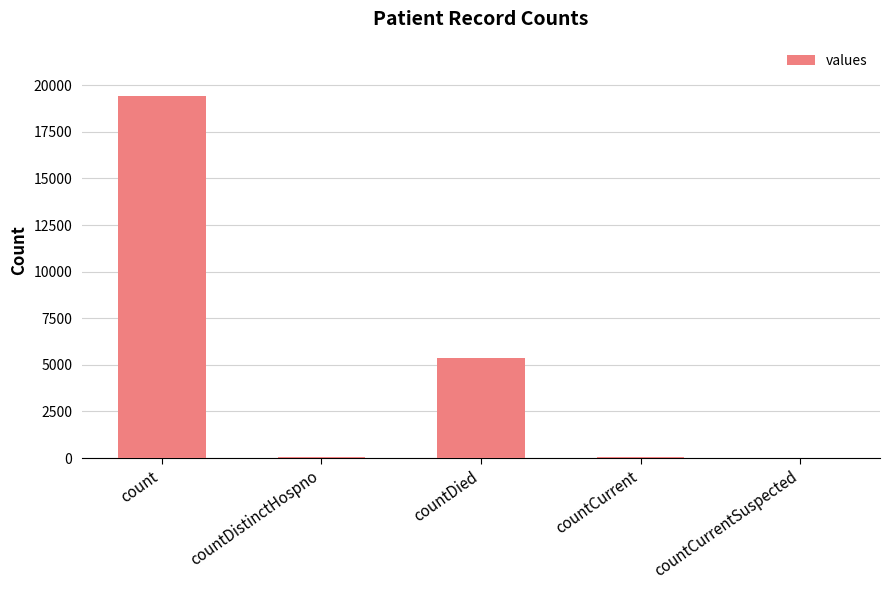

How many series are shown in this chart?

1